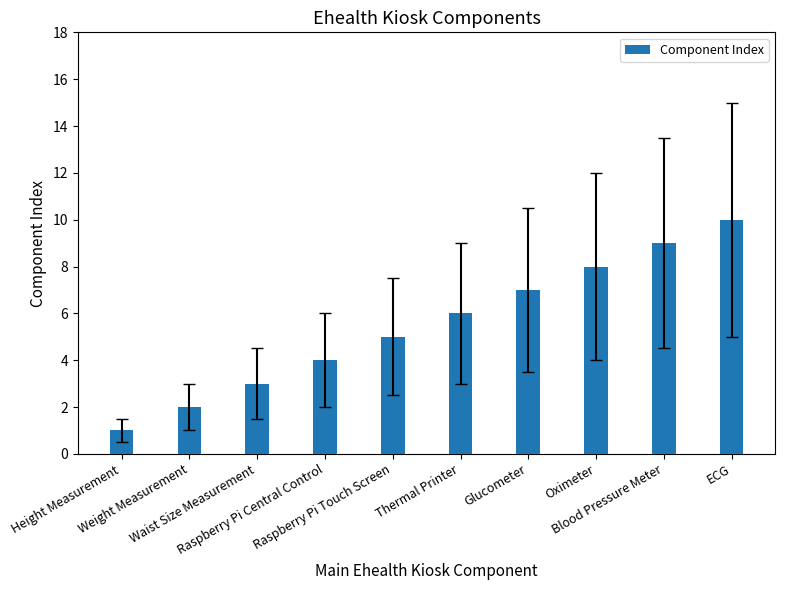

How many bars are there in total?

10